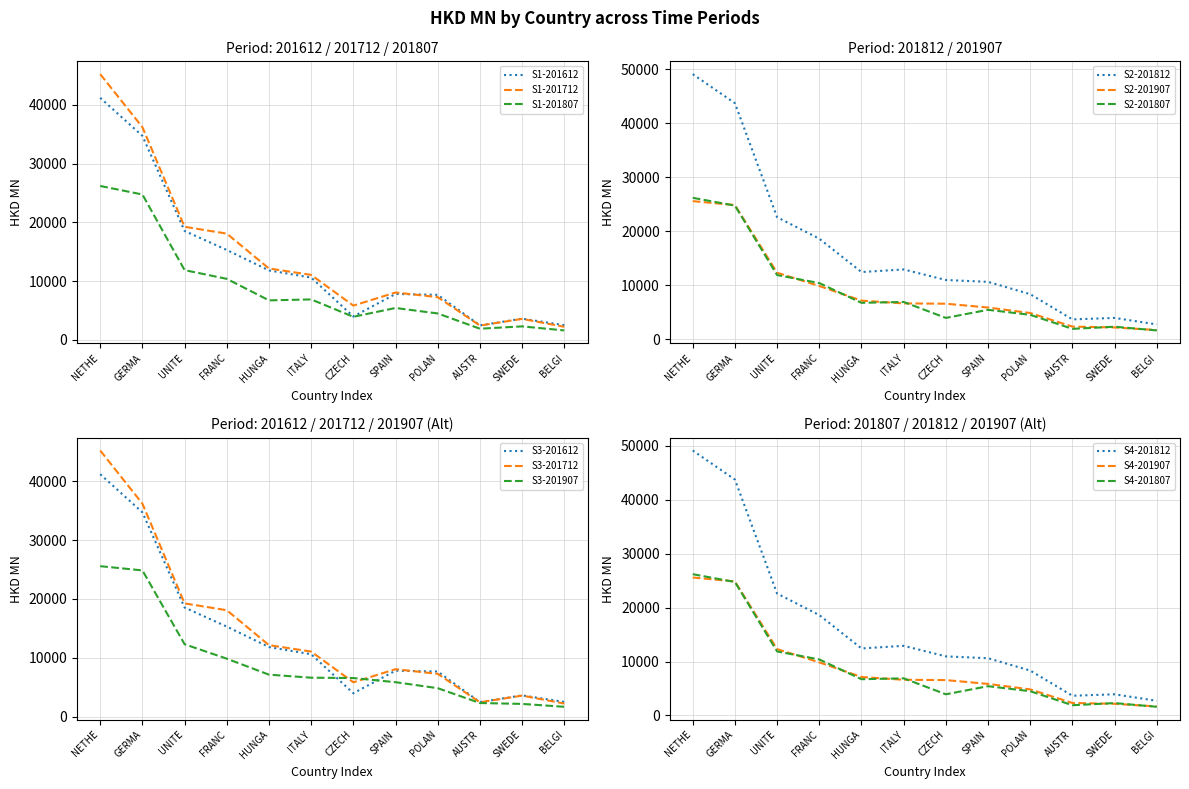

True or false: S2-201812 and S2-201807 cross at least once.

False